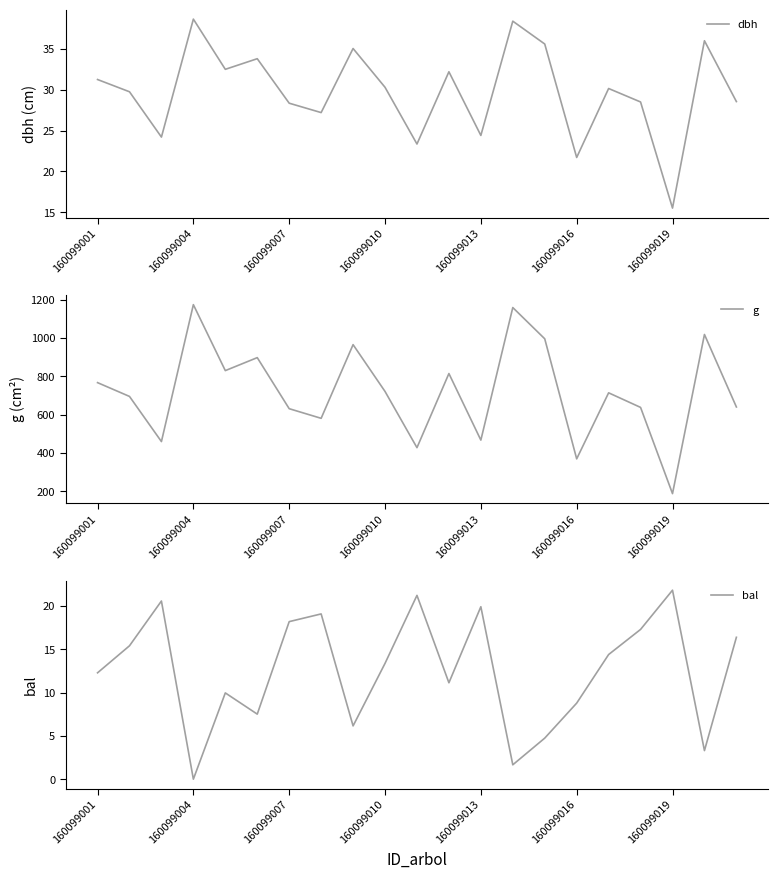

Which series has the largest range (max minus min)?

g